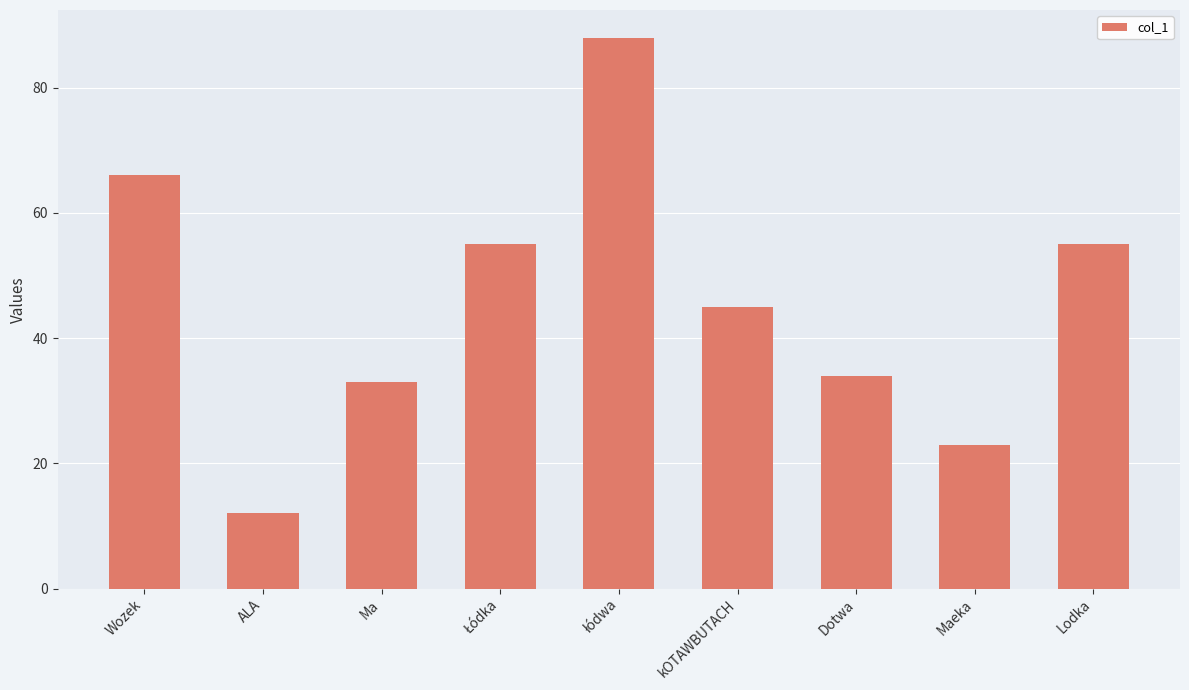

What is the label of the 8th bar from the right?

ALA